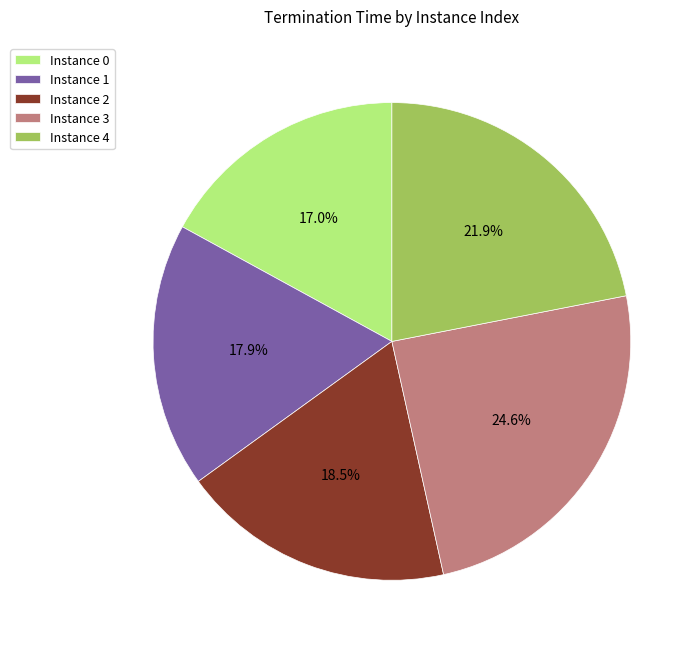

Do Instance 3 and Instance 1 together represent more than half of the pie?

No